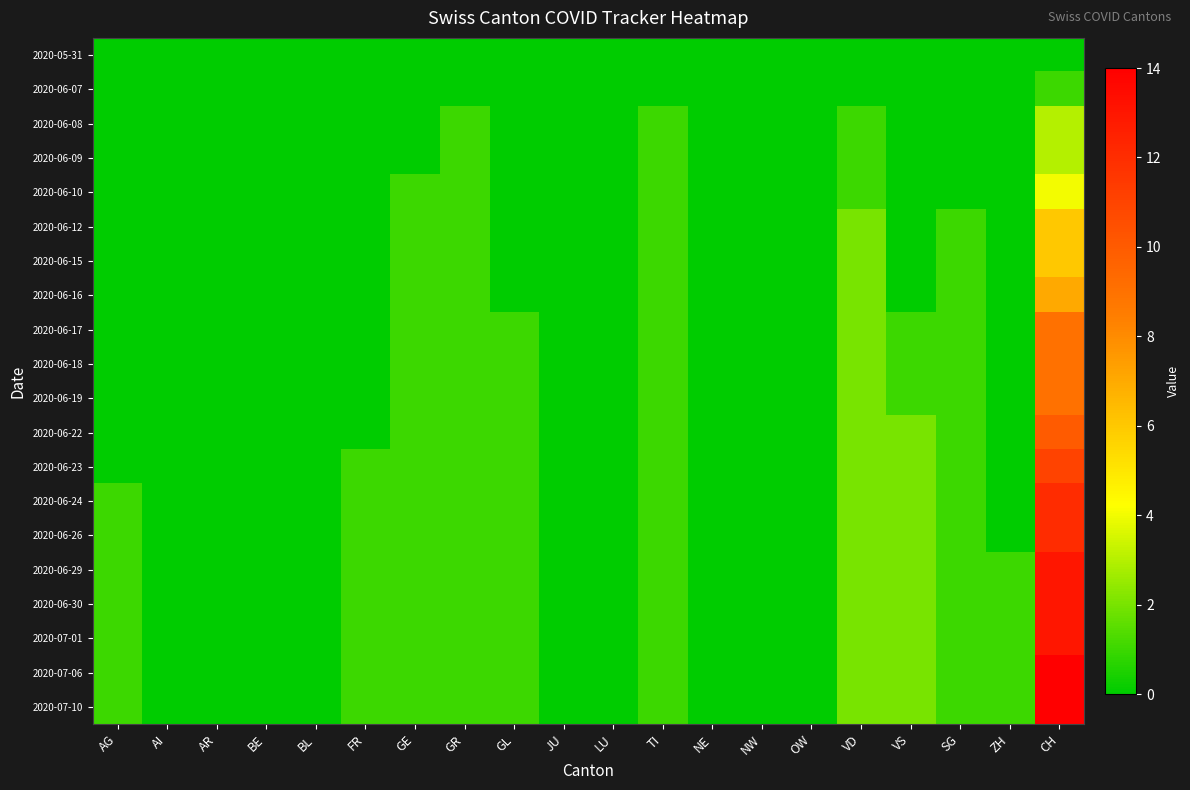

What is the spread (max minus min) of values at FR?

1